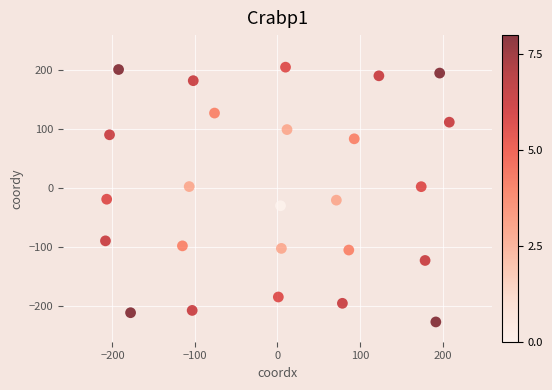

What is the range of X values (max minus min)?

416.6